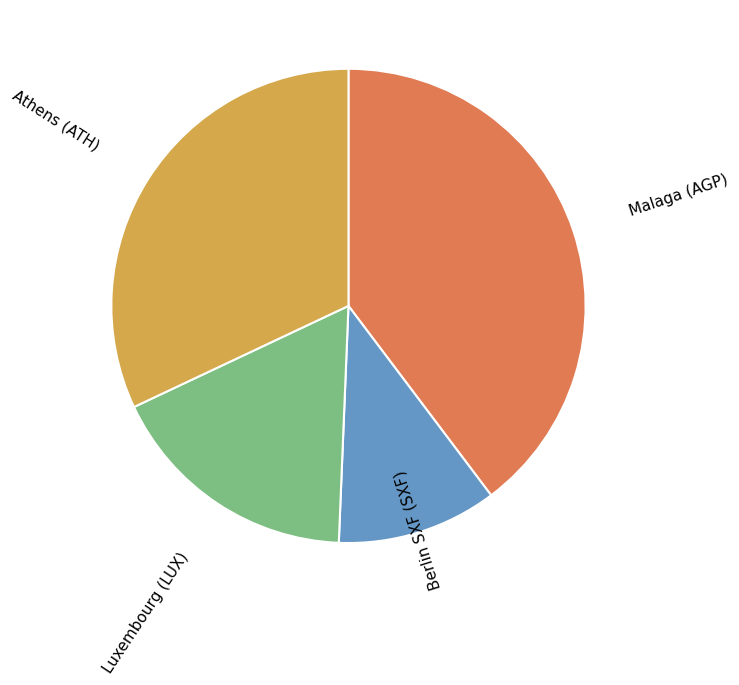

Does any single category account for the majority?

No